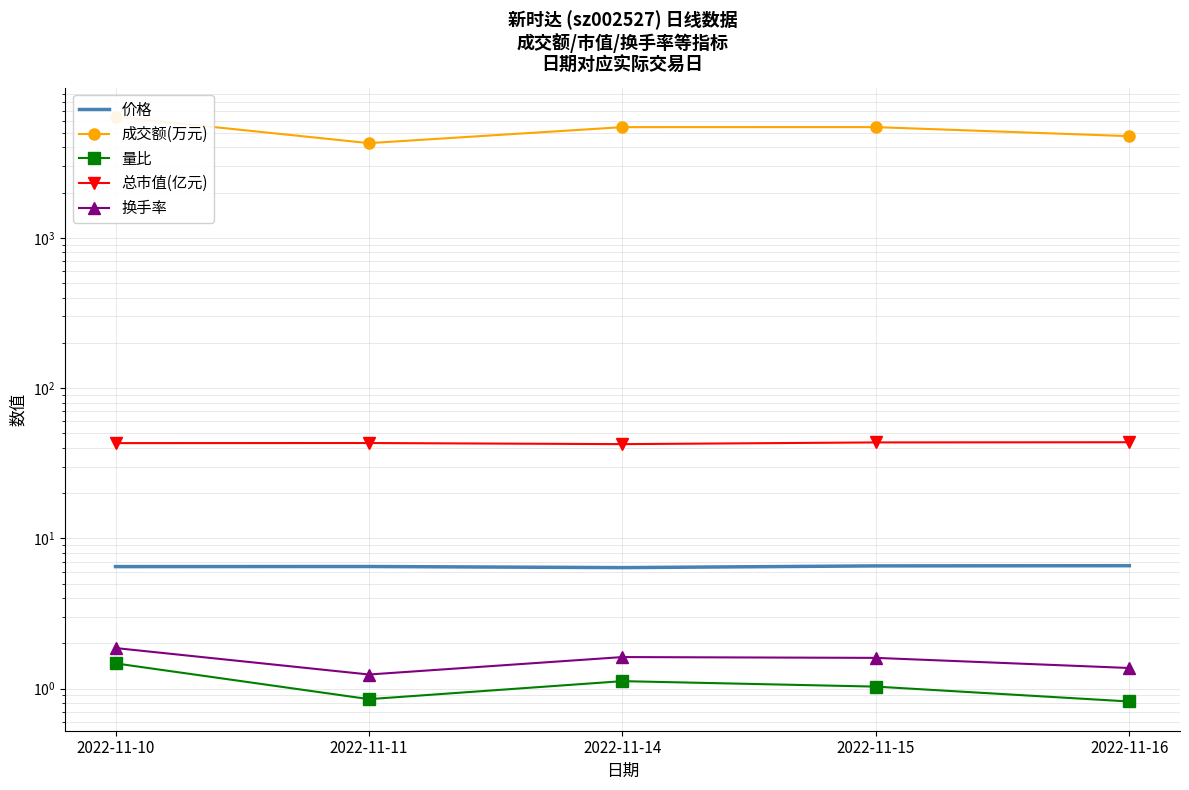

What are all the series names shown in the legend?

价格, 成交额(万元), 量比, 总市值(亿元), 换手率